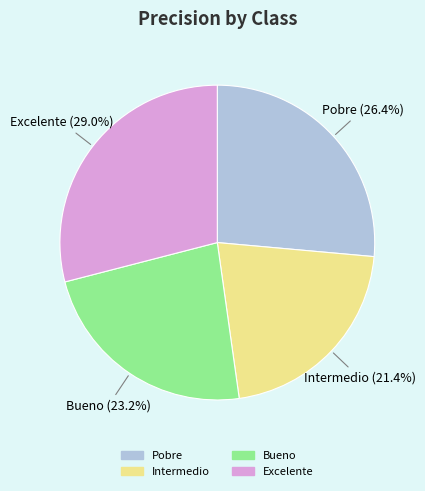

Is the sum of Intermedio and Bueno greater than half?

No